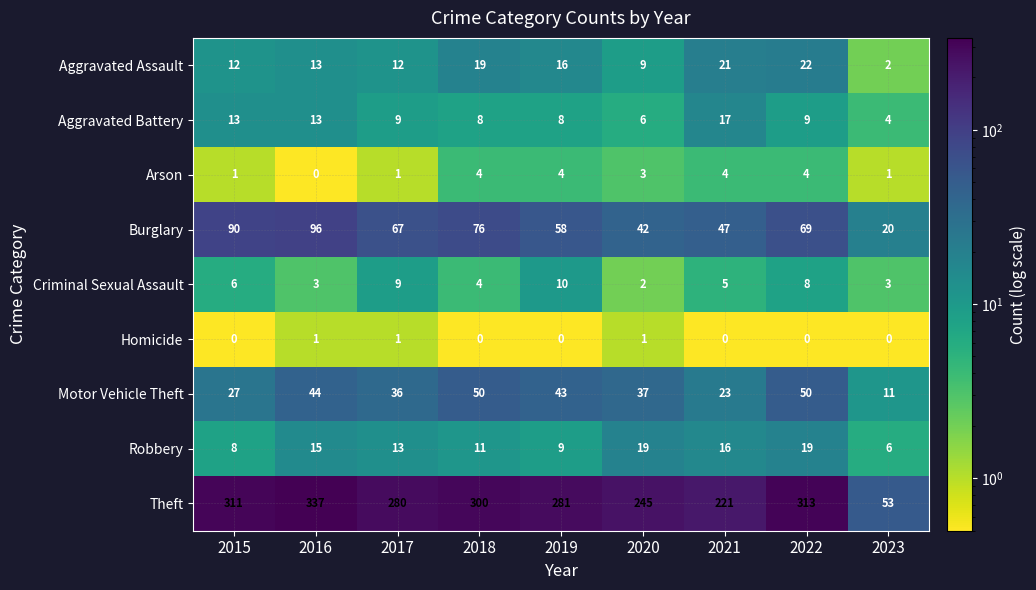

What is the difference between the maximum and minimum values in the Aggravated Assault series?

20